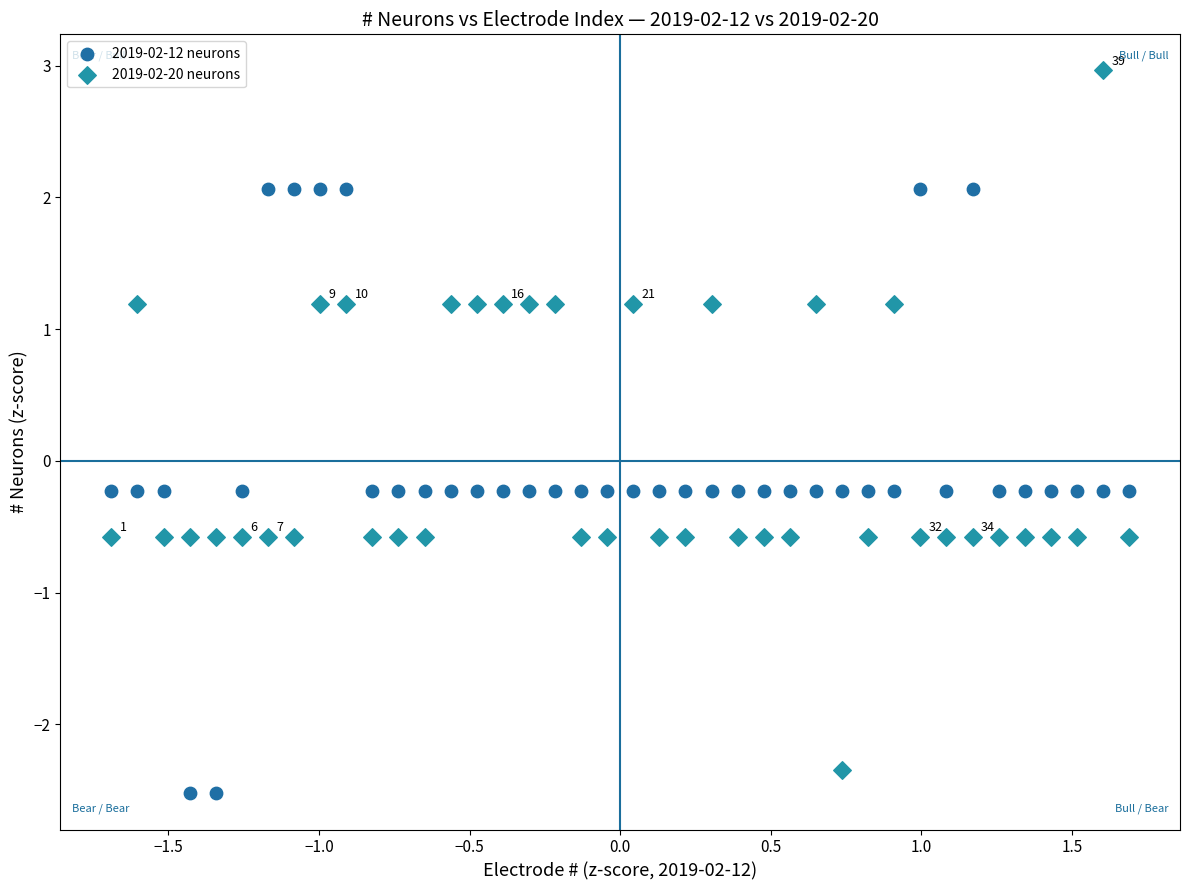

Which series has the widest spread of Y values?

2019-02-20 neurons